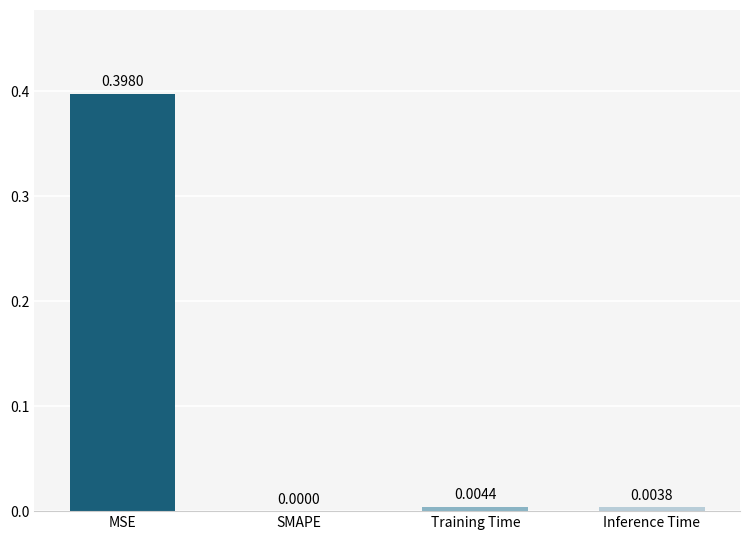

At which label is the value closest to 0?

SMAPE